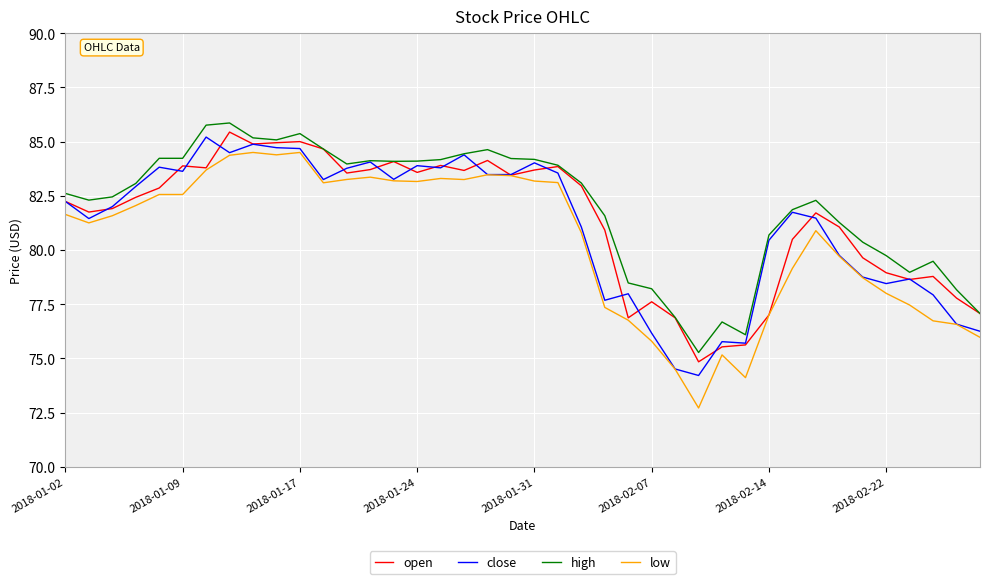

Which series has the widest spread of values?

low